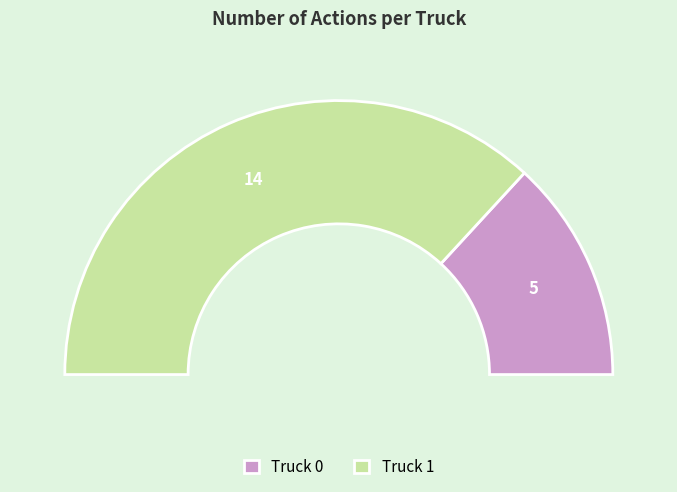

To the nearest percent, what is the average slice percentage?

50%